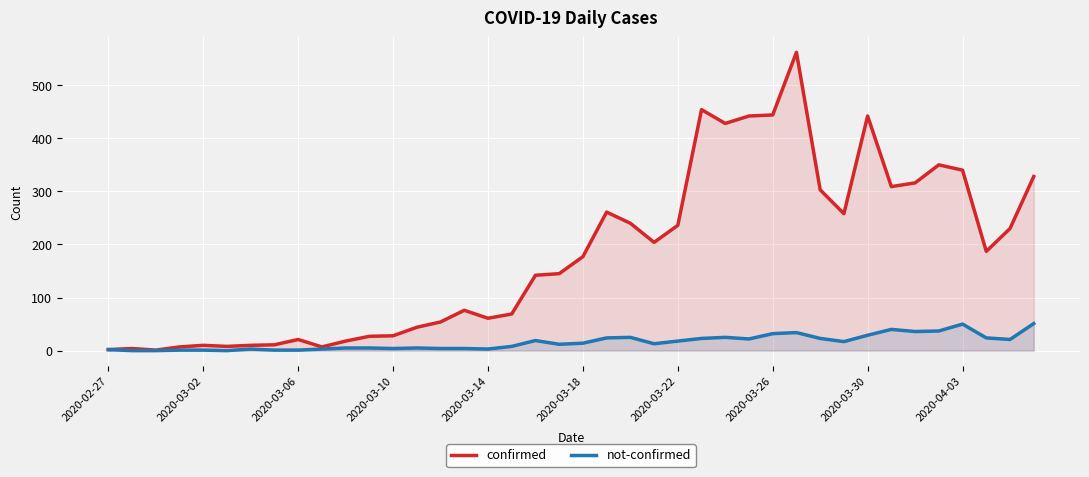

True or false: not-confirmed and confirmed cross at least once.

False